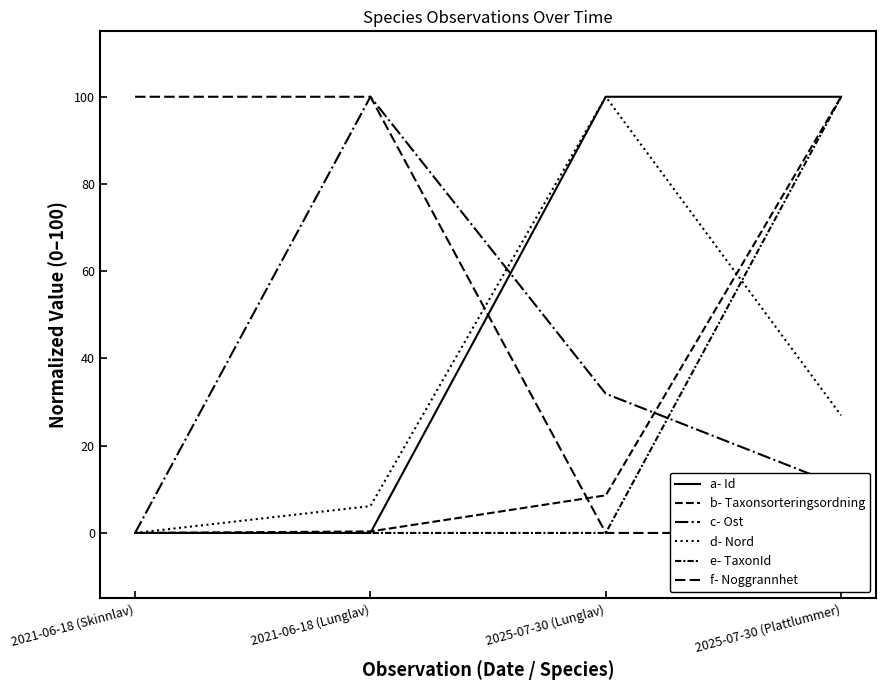

What are all the series names shown in the legend?

a- Id, b- Taxonsorteringsordning, c- Ost, d- Nord, e- TaxonId, f- Noggrannhet